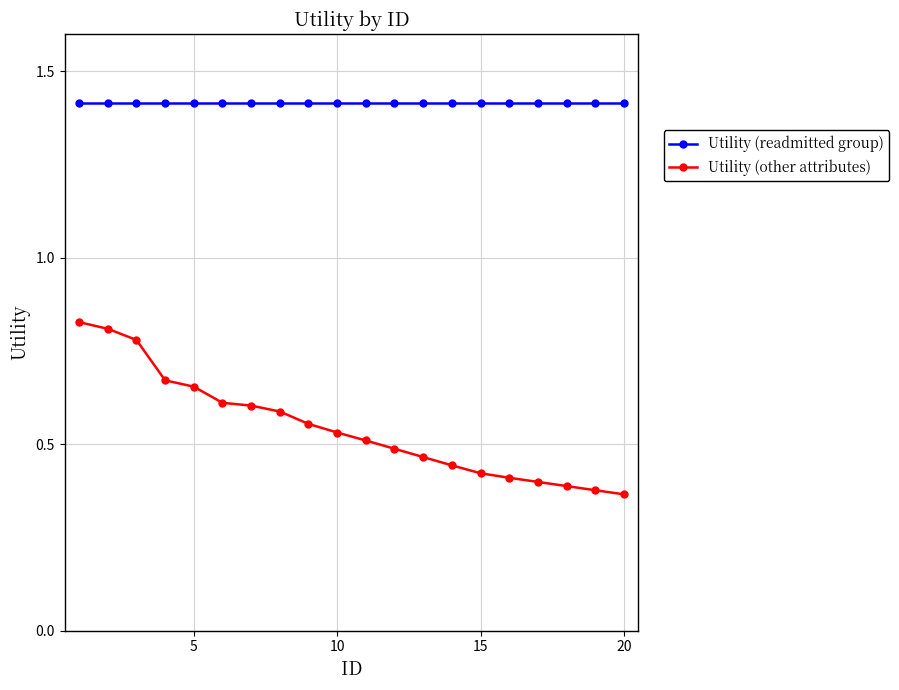

Which series has the widest spread of values?

Utility (other attributes)